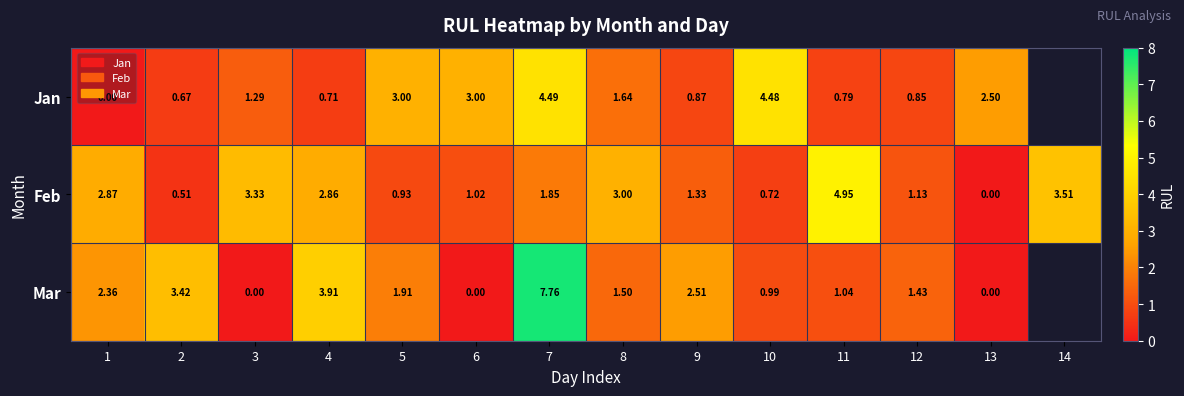

At 10, list the series in order from smallest to largest.

Feb, Mar, Jan